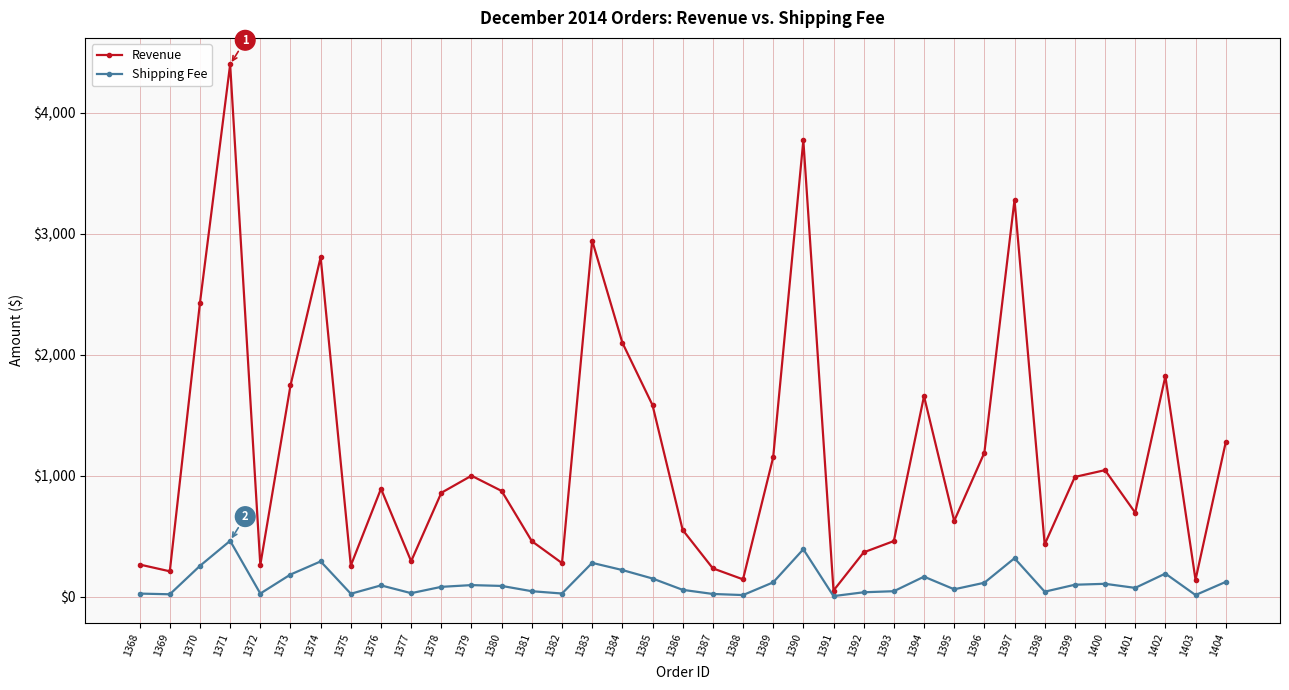

At which category does Revenue reach its first local peak?

1371